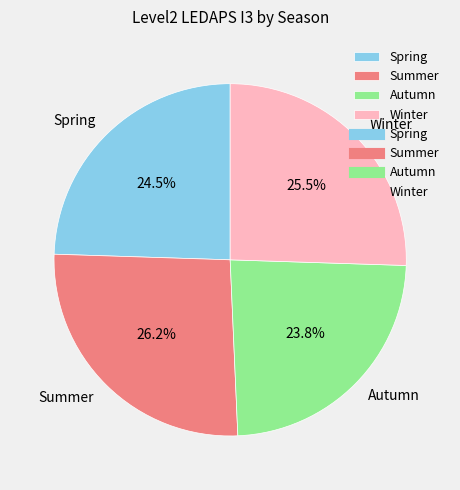

To the nearest percent, what percentage of the pie is Autumn?

24%